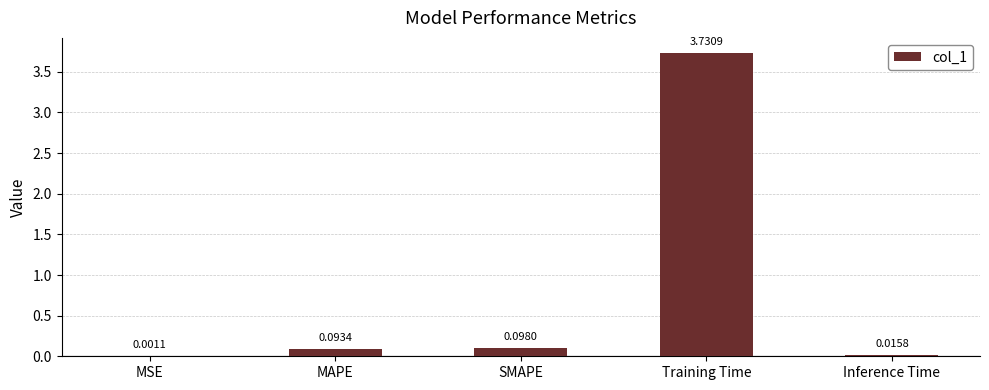

At which label is the value closest to 1?

SMAPE